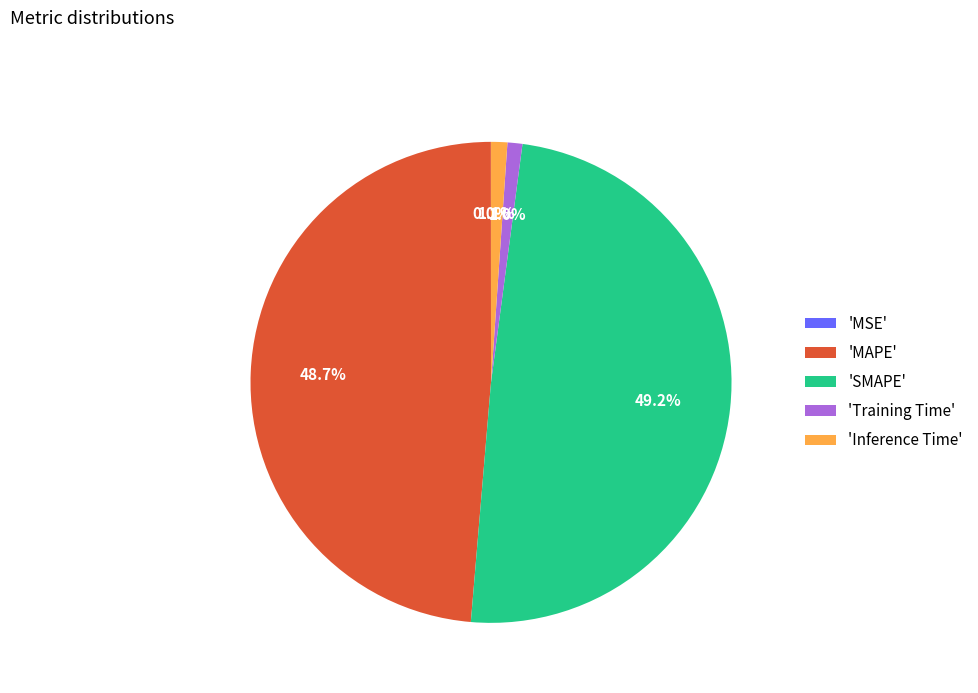

What is the largest slice in the pie chart?

'SMAPE'